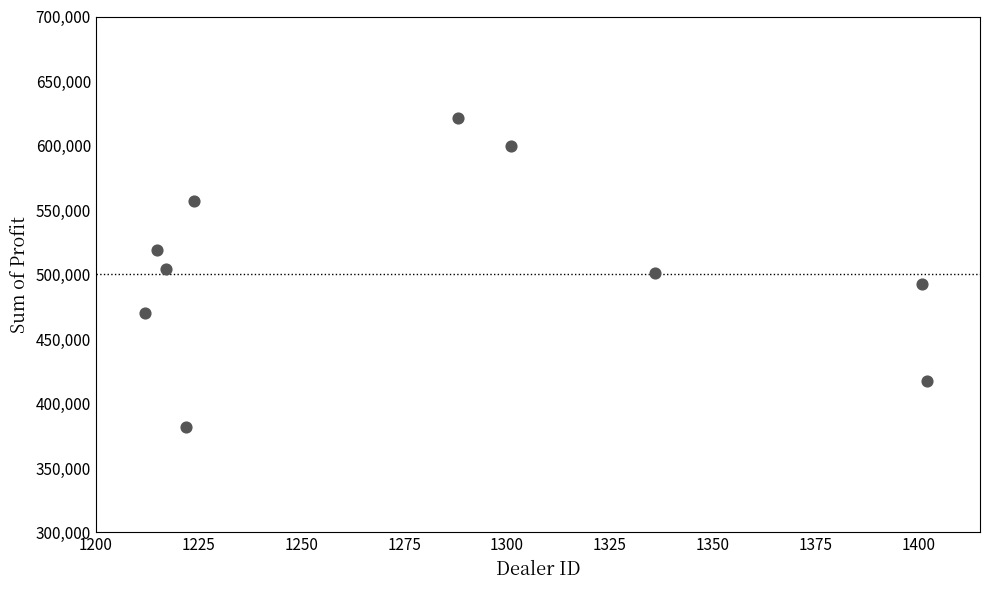

What is the range of X values (max minus min)?

190.0